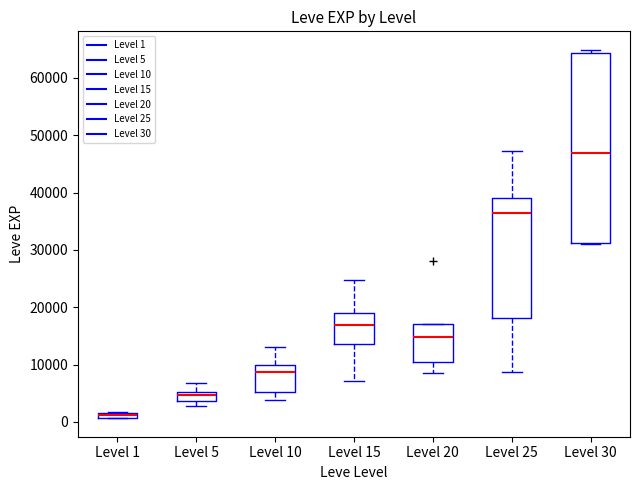

Which box is the tallest, from its lower edge to its upper edge?

Level 30